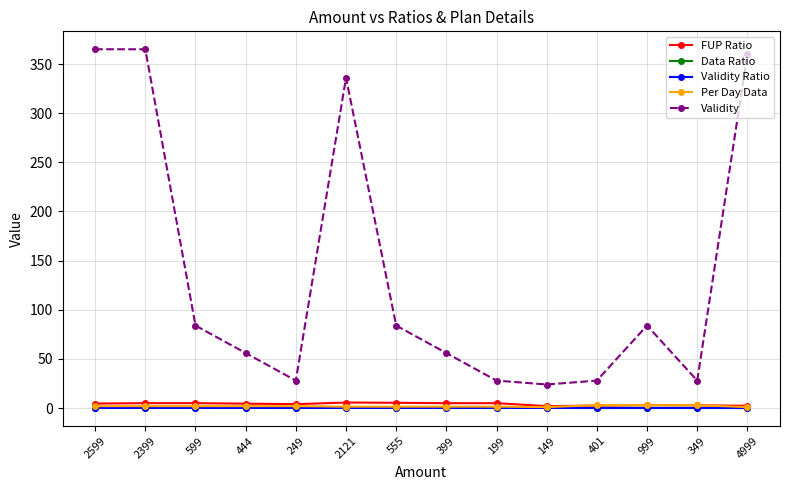

What is the highest value of the Validity Ratio series?

0.2